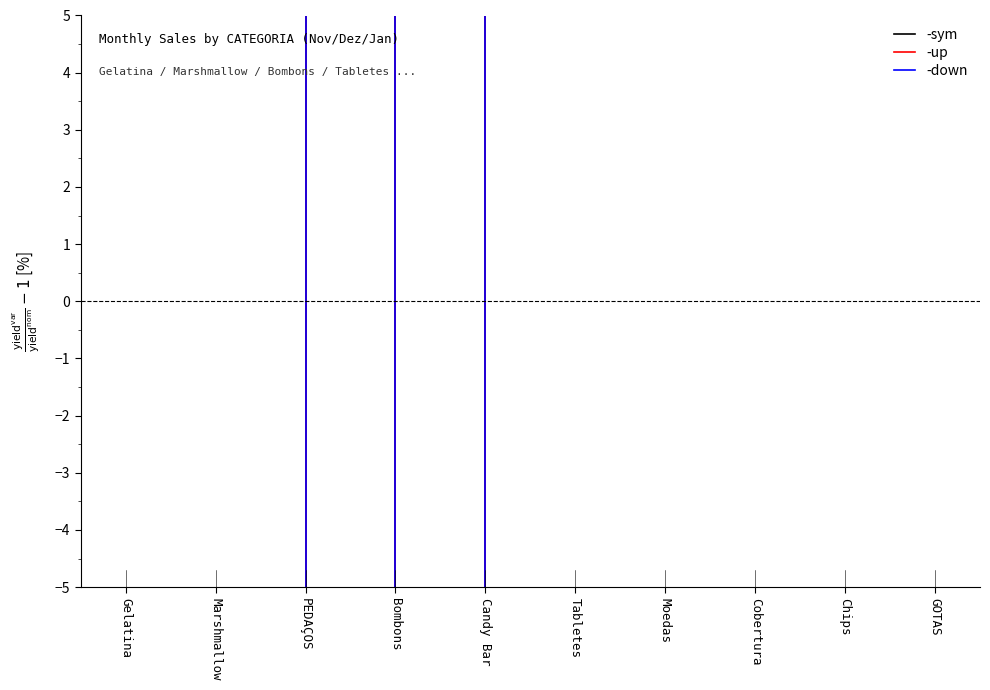

Does the chart display data point markers on the line(s)?

No